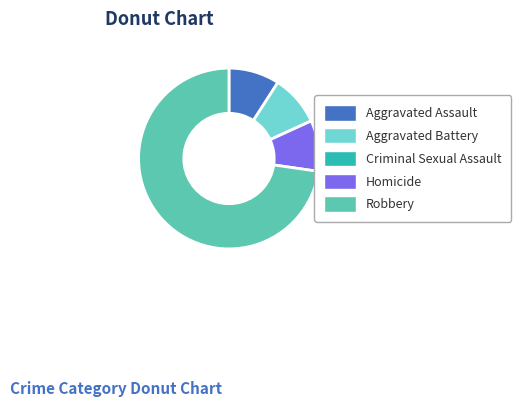

What is the largest slice in the pie chart?

Robbery